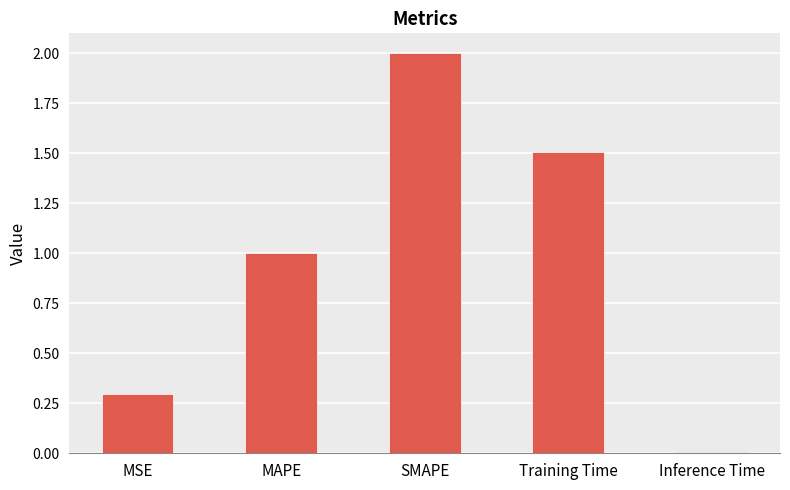

Is it true that the value at Inference Time is 0.0?

True